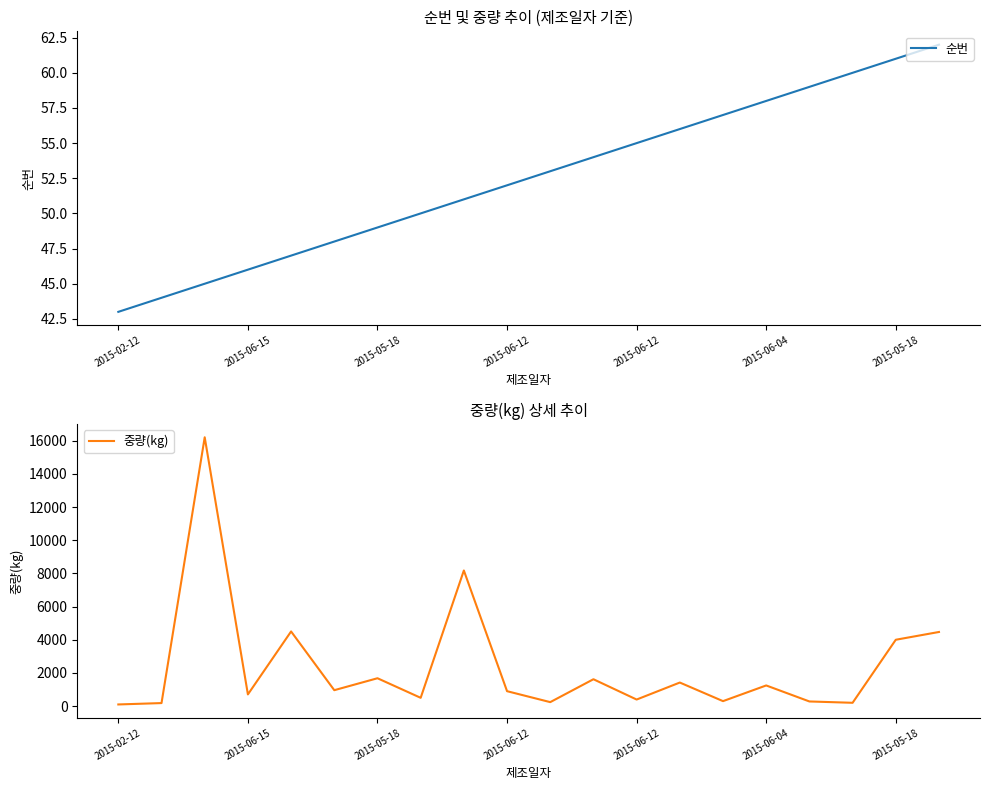

Between 7 and 2015-06-12, which is larger?

7